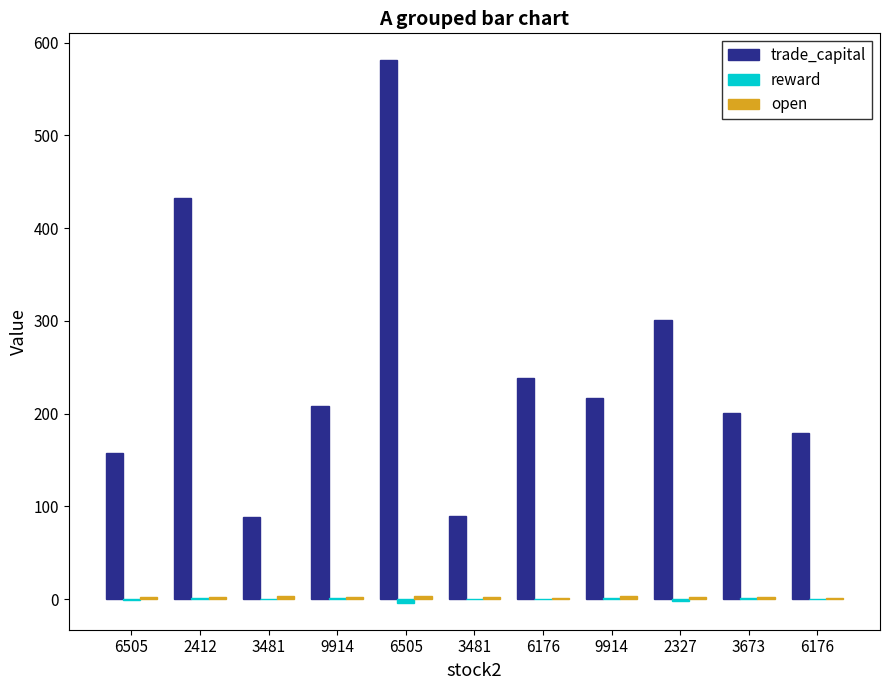

What is the total value across all series at 6505?

158.3